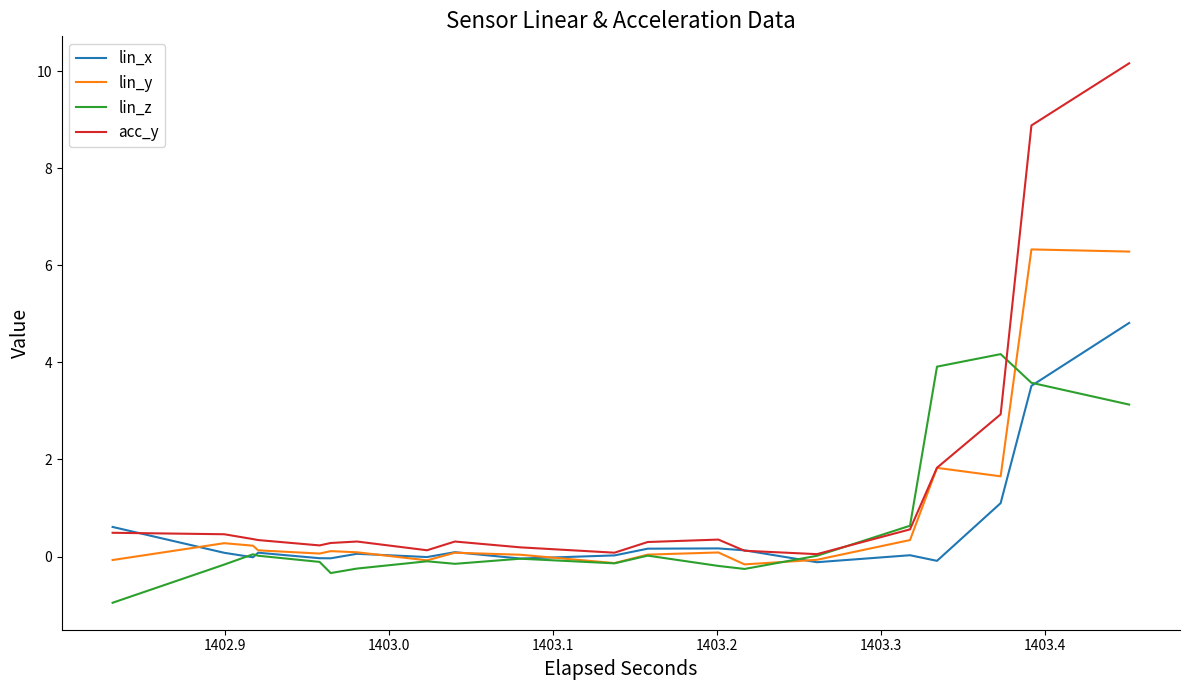

Is the value of lin_x at 31 greater than the value of lin_y at 21?

Yes